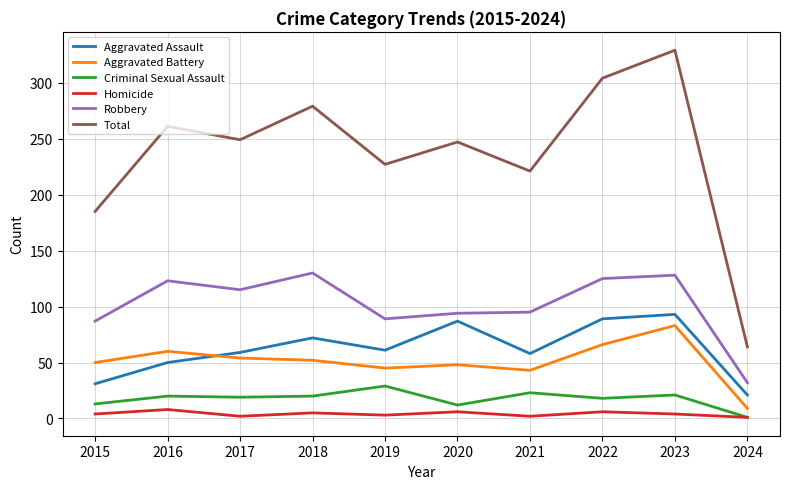

Which series changed the most between 2020 and 2022?

Total